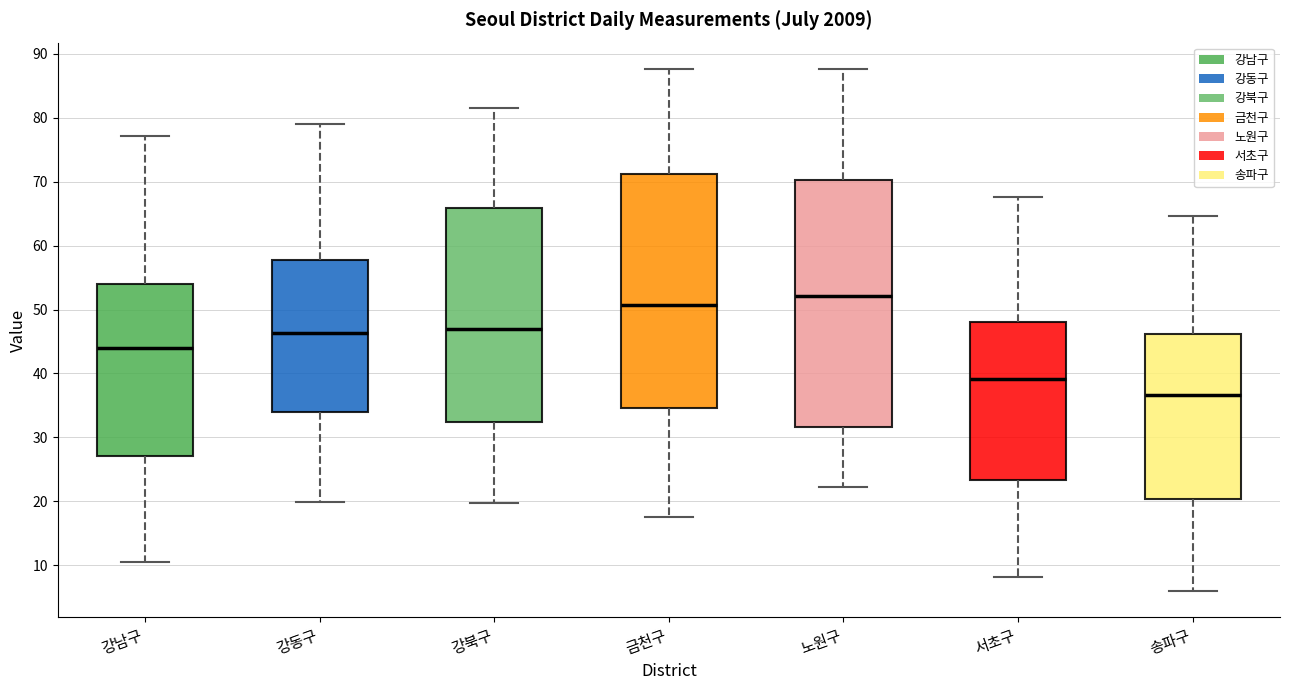

Comparing the boxes themselves (not the whiskers), which one is the tallest?

노원구